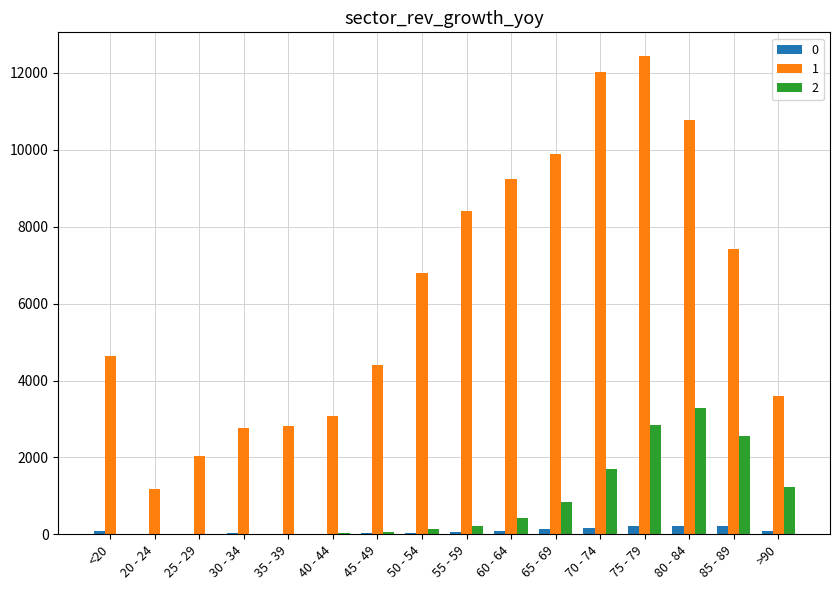

Which category has the highest value in the 2 series?

80 - 84